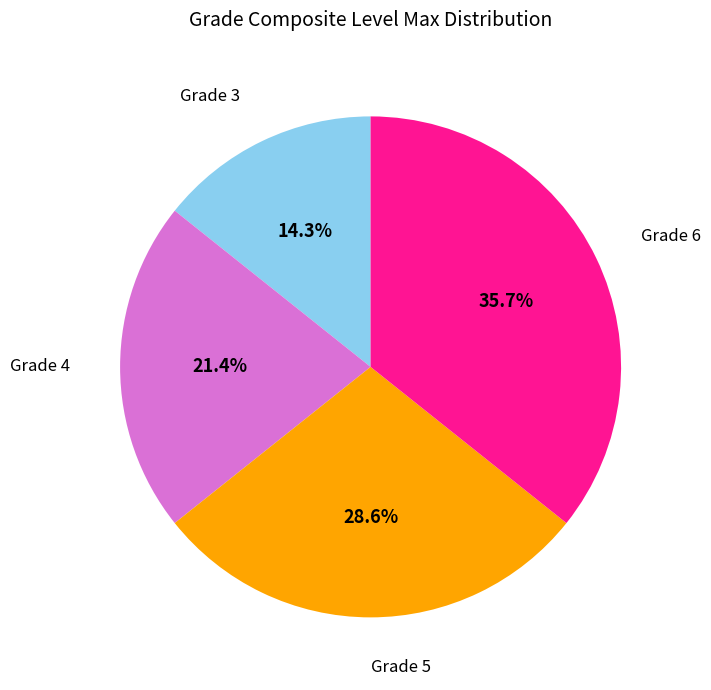

Count the number of slices in the pie.

4